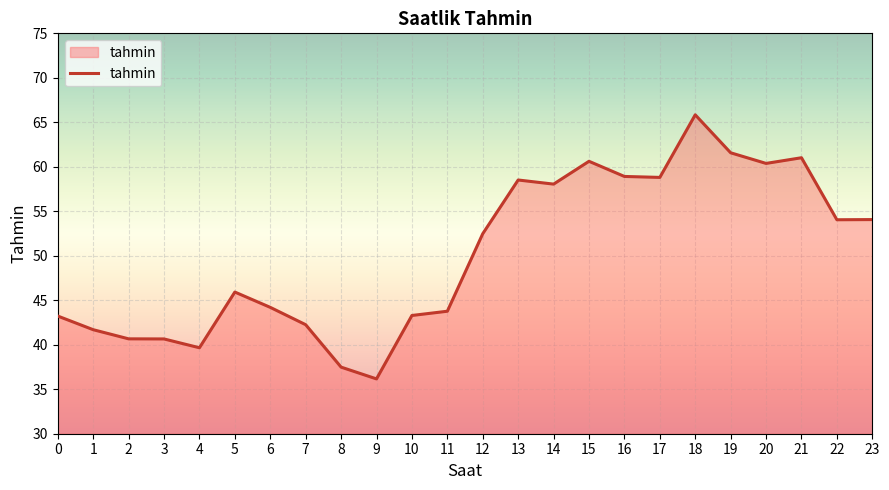

Which category has the highest value across all series?

18